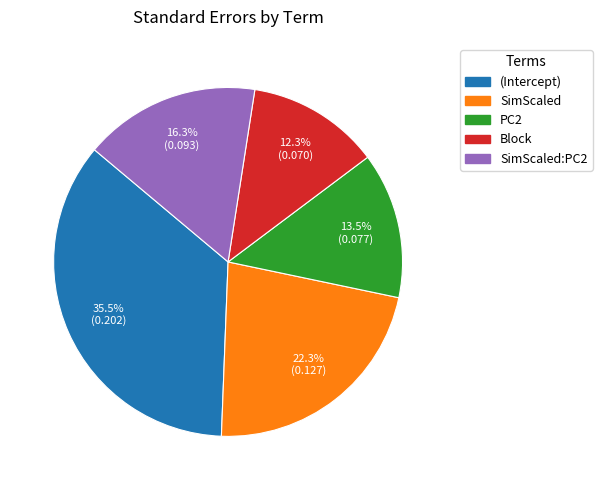

Is there any slice that represents more than half of the pie?

No